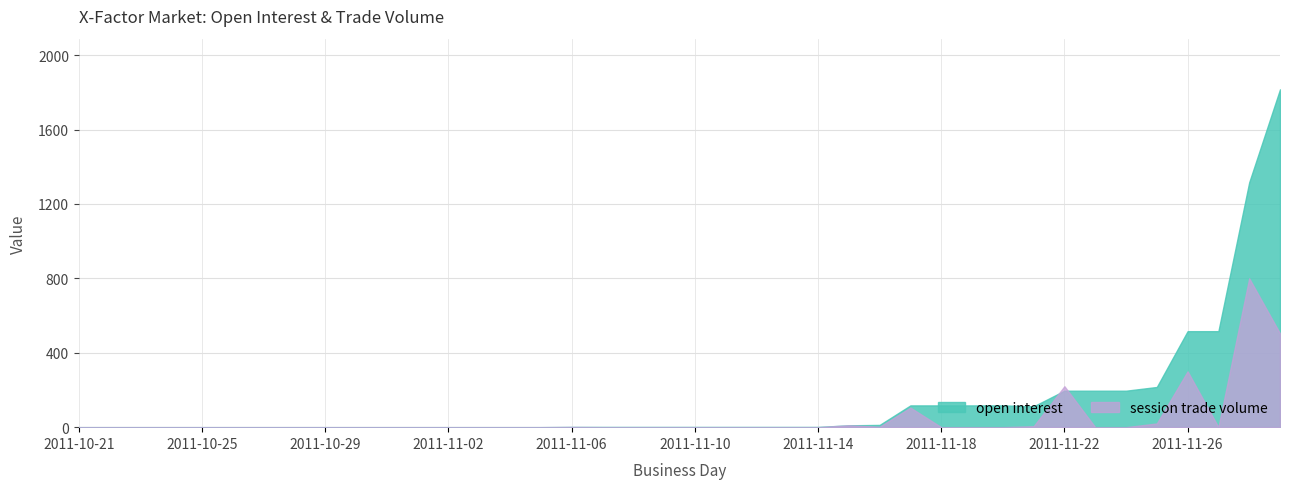

Reading right to left, transcribe all the data shown in this chart.

open interest: 1816	1316	516	516	216	196	196	196	112	117	117	117	117	12	10	1	1	1	1	1	1	1	1	1	0	0	0	0	0	0	0	0	0	0	0	0	0	0	0	0
session trade volume: 504	800	0	300	20	0	0	220	5	0	0	0	105	2	10	0	0	0	0	0	0	0	0	1	0	0	0	0	0	0	0	0	0	0	0	0	0	0	0	0